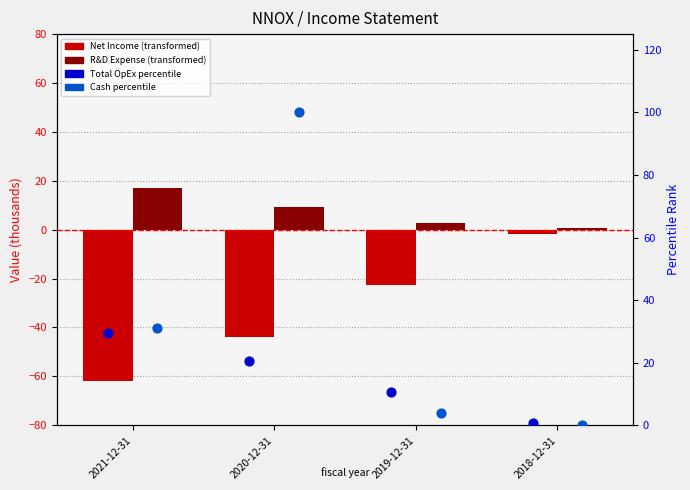

At how many categories does at least one series exceed 18?

2